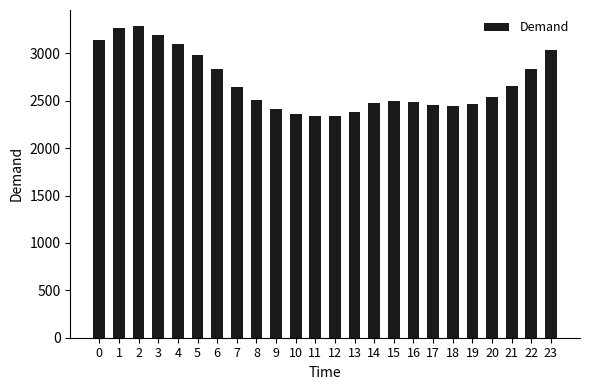

What is the change in value from 13 to 23?

+656